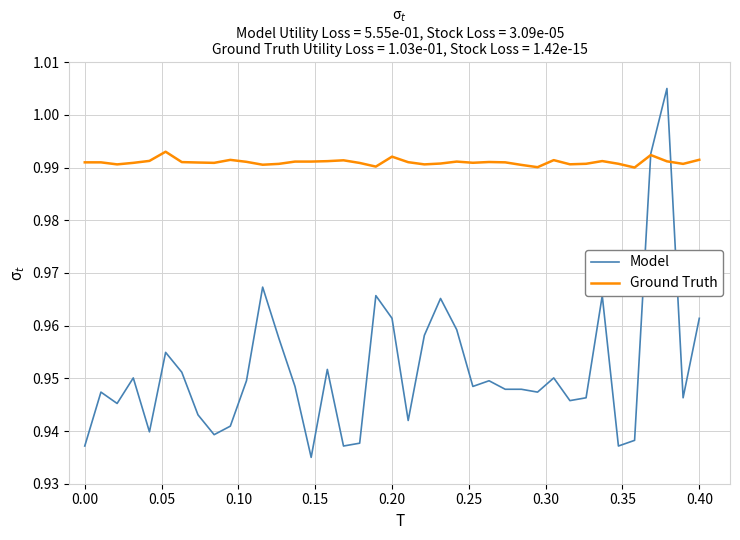

Which series has the largest total across all categories?

Ground Truth